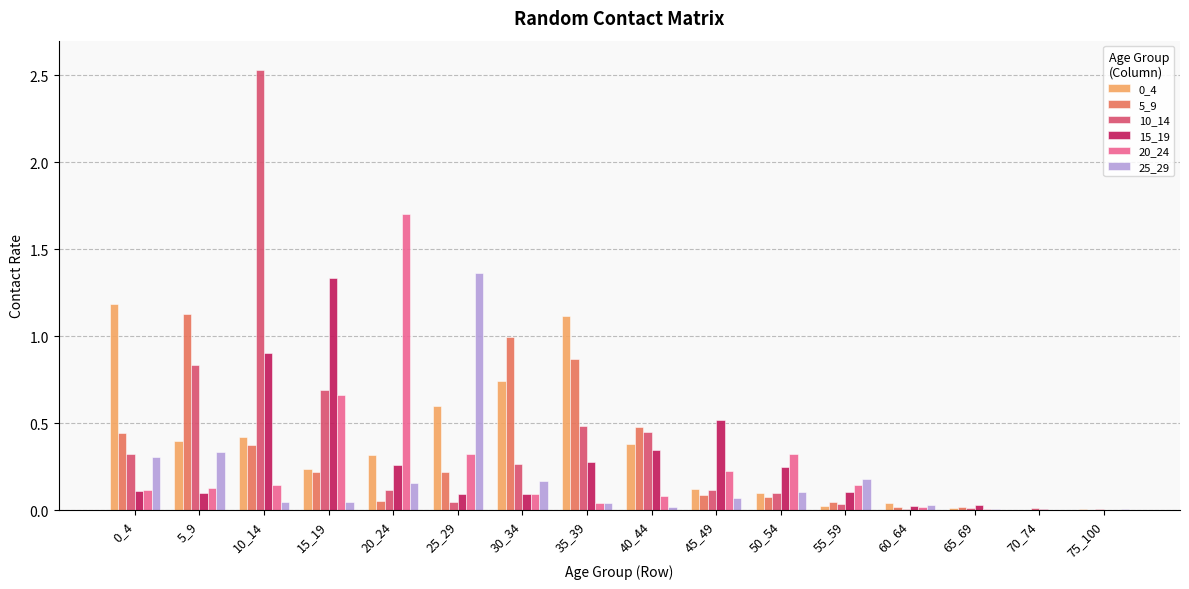

Is the value of 15_19 at 25_29 greater than the value of 10_14 at 5_9?

No